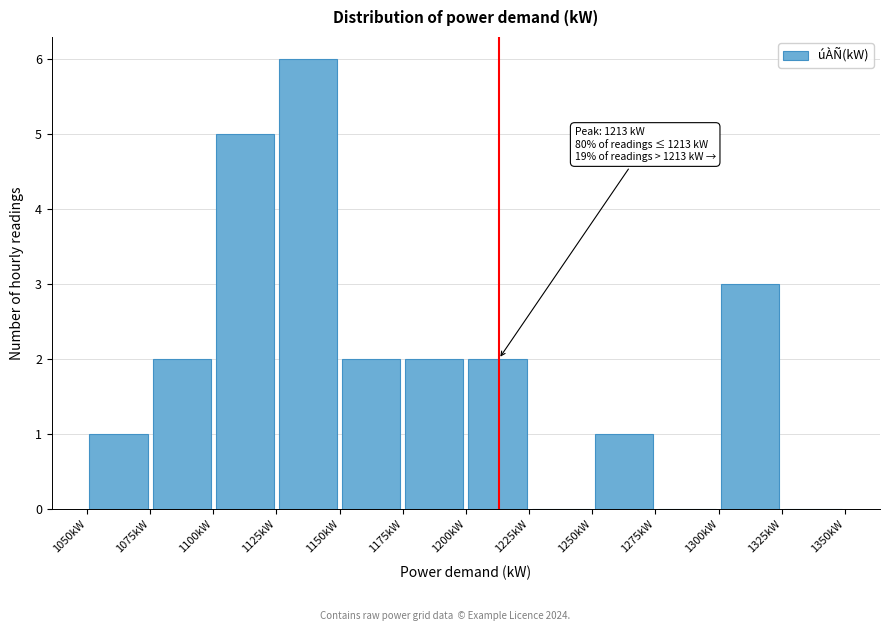

Which range on the x-axis has the tallest bar?

1125 to 1150